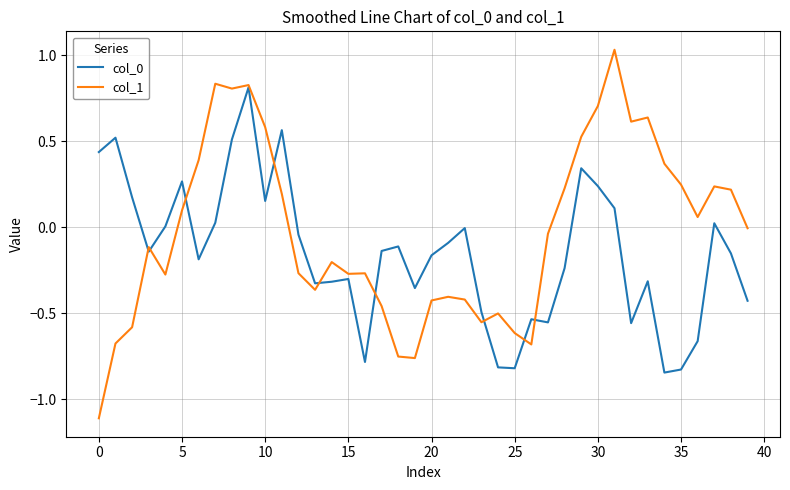

Which series has the largest total across all categories?

col_1